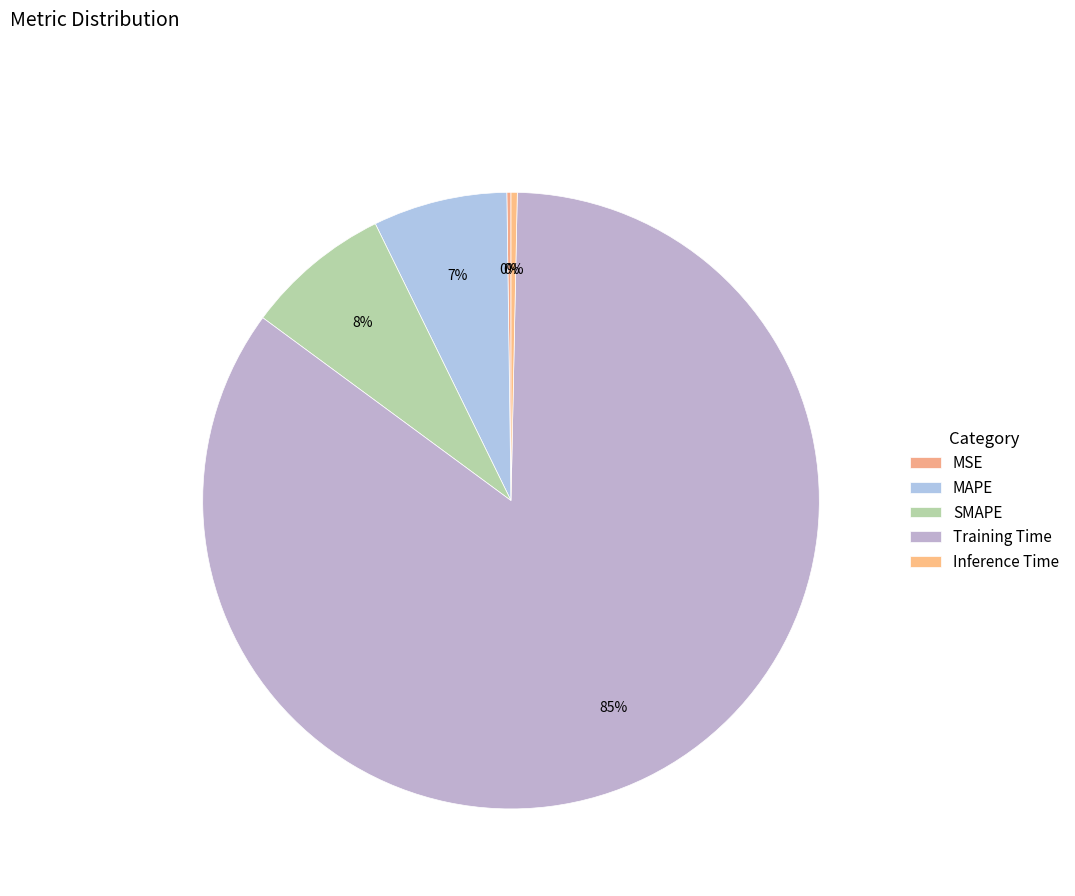

To the nearest percent, what is the difference between the largest and smallest slice percentages?

85%